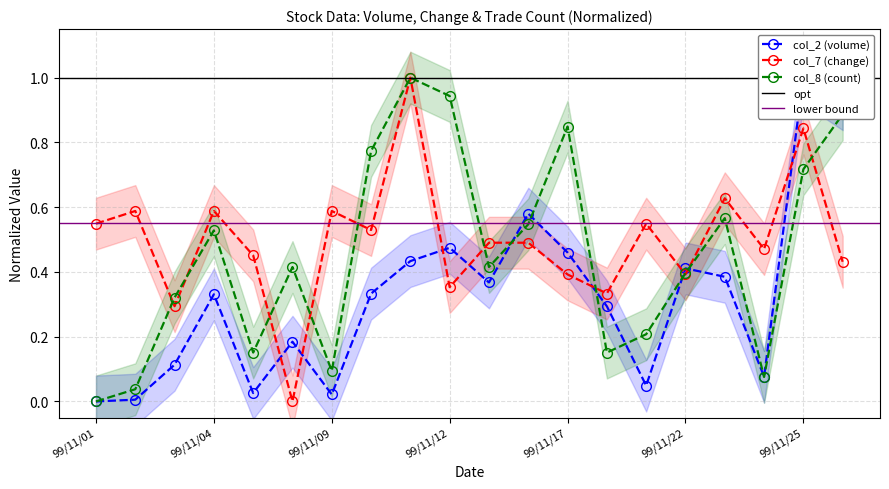

What is the sum of the col_7 (change) values at 99/11/10 and 99/11/17?

0.9